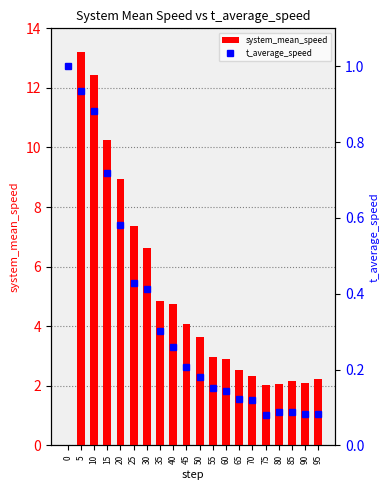

Does the chart contain any negative values?

No